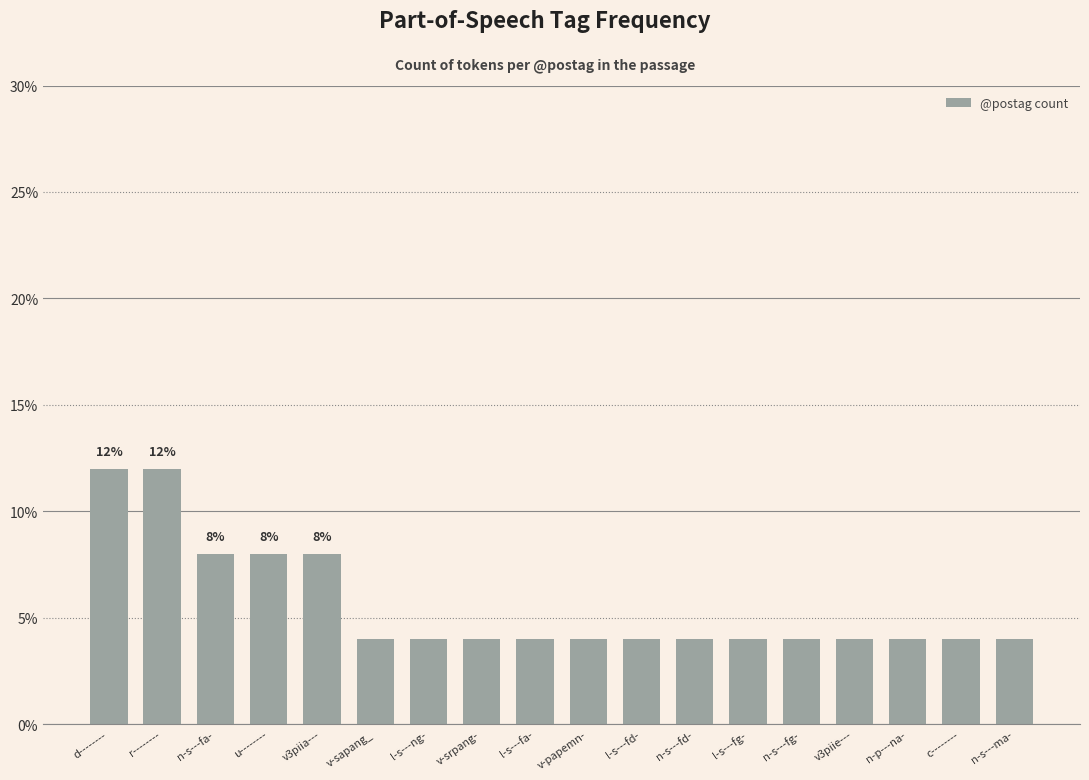

Reading right to left, extract all data points from this chart.

4	4	4	4	4	4	4	4	4	4	4	4	4	8	8	8	12	12